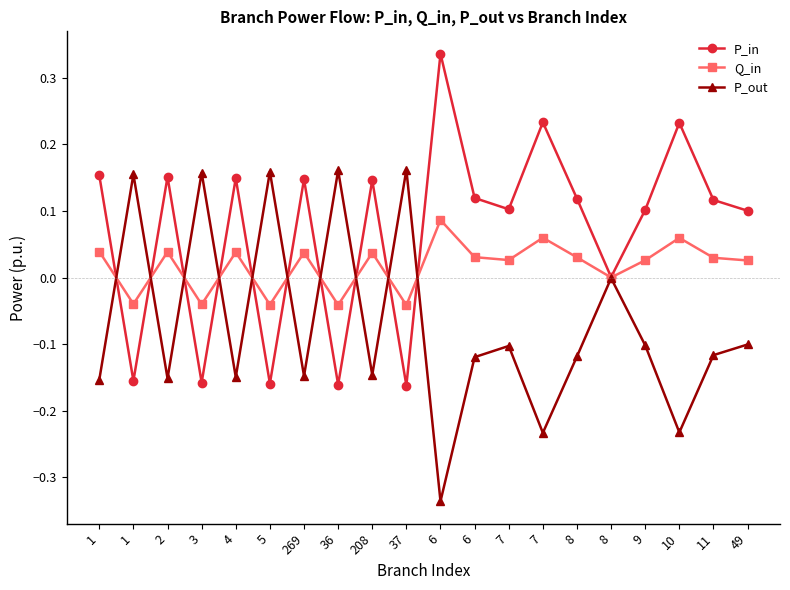

Count the number of categories in the chart.

20